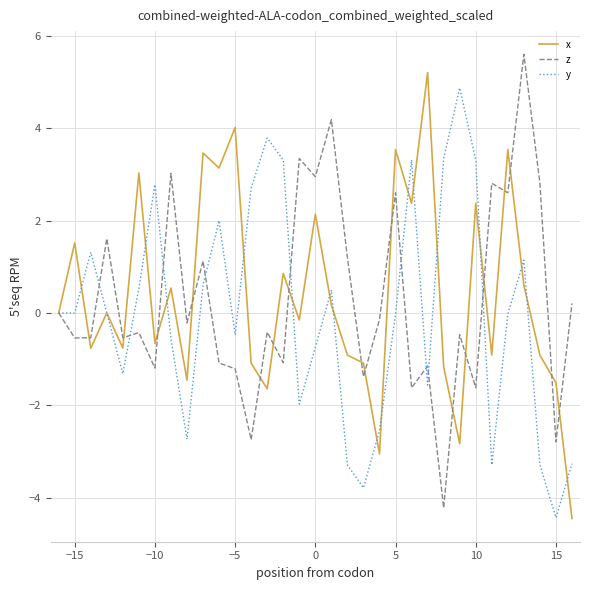

What is the minimum value for x?

-4.4